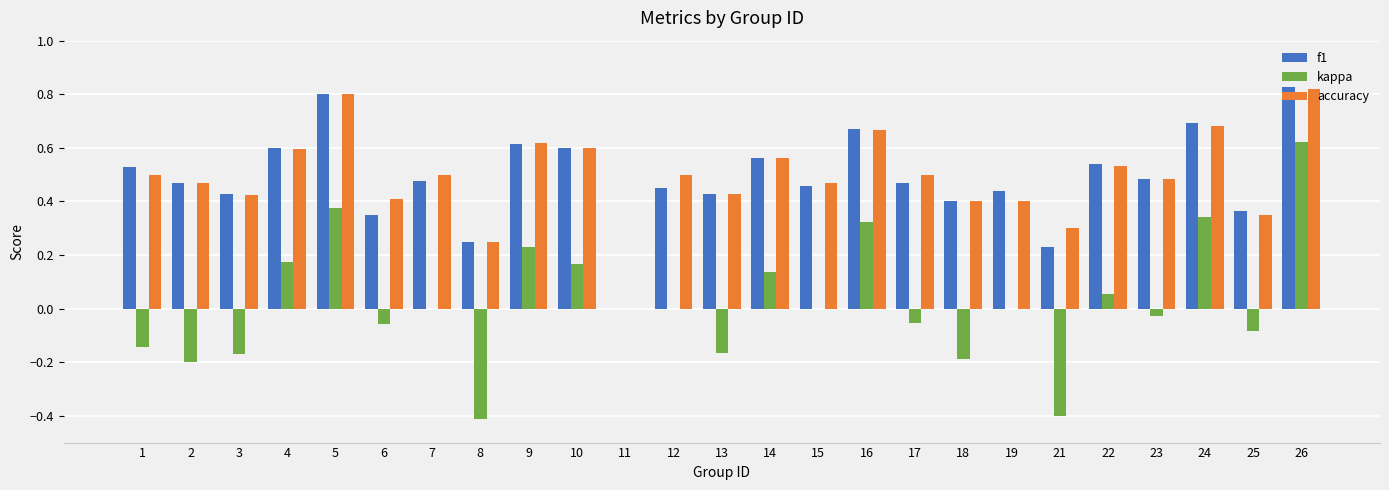

The kappa series shows -0.3 at 2. True or false?

False